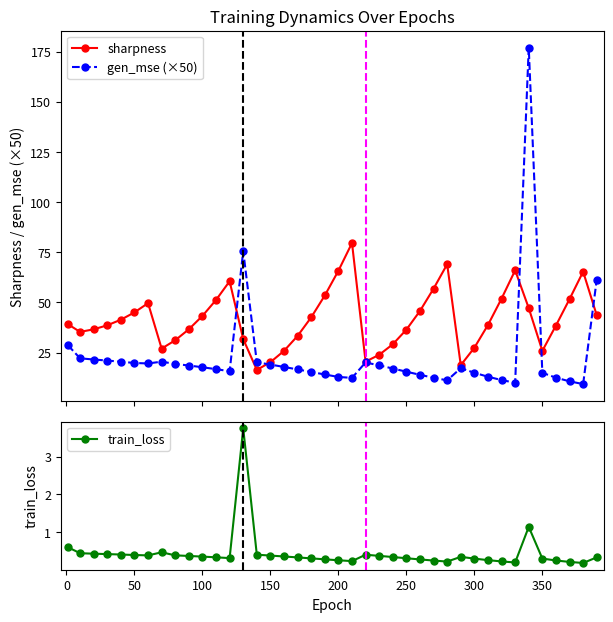

What is the minimum value shown in the chart?

0.2